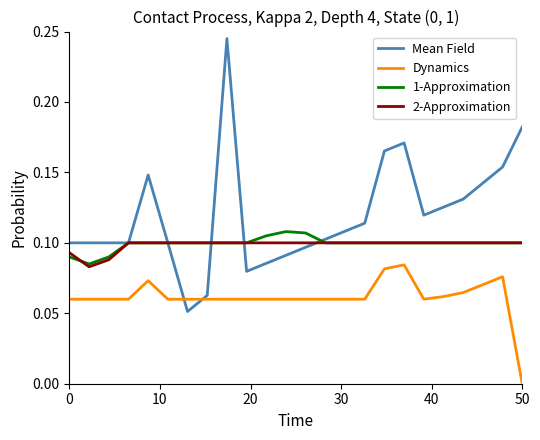

True or false: Dynamics and 1-Approximation intersect in this chart.

False